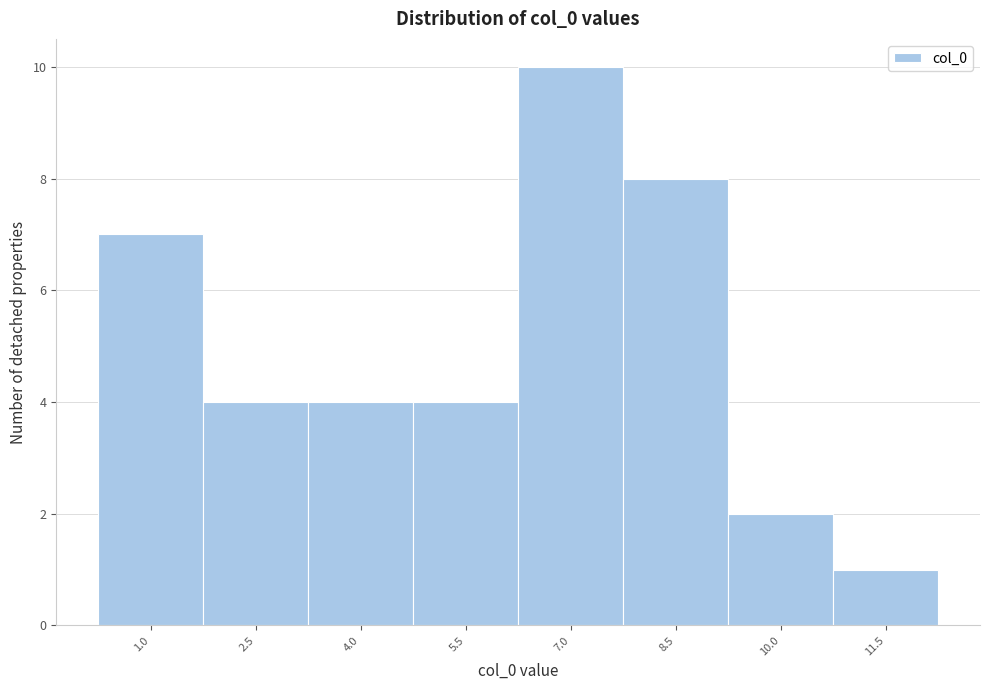

Reading left to right, list all the values displayed in this chart.

1.0=7	2.5=4	4.0=4	5.5=4	7.0=10	8.5=8	10.0=2	11.5=1